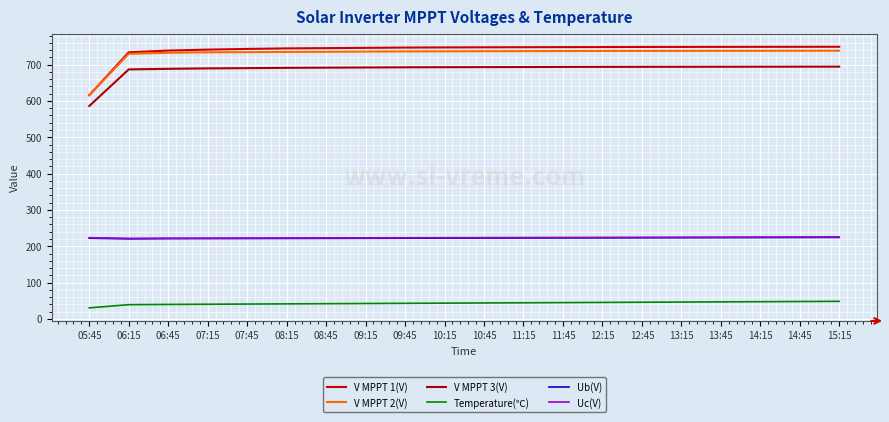

What is the sum of the Uc(V) values at 06:15 and 09:15?

445.0